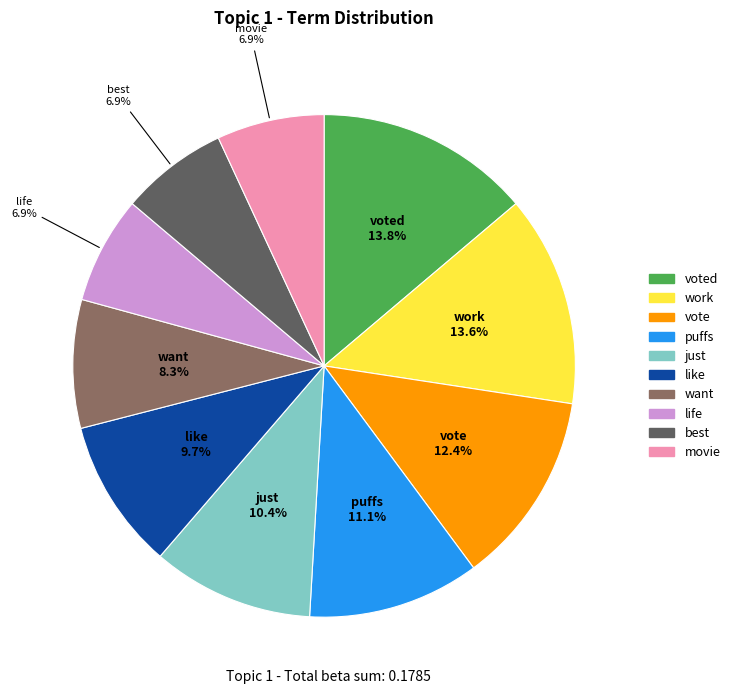

Is there a majority slice in this chart?

No